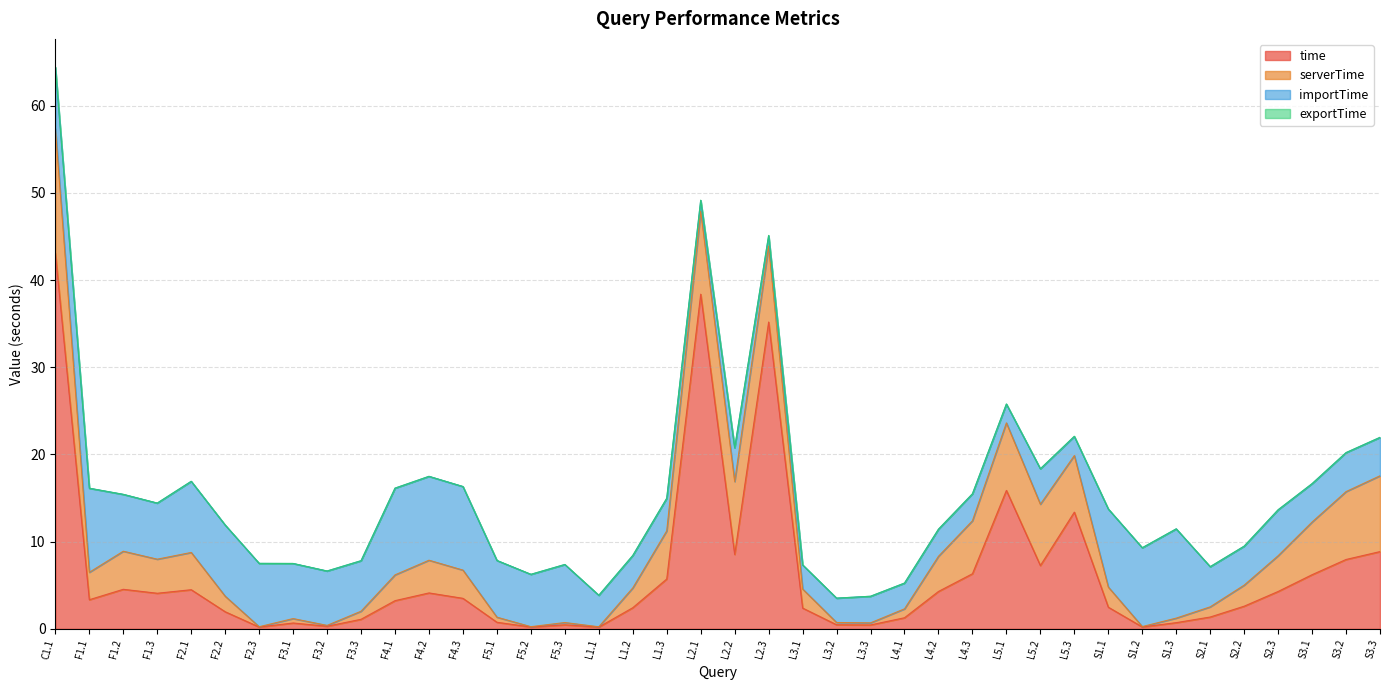

Where is the first local maximum for serverTime?

F1.2